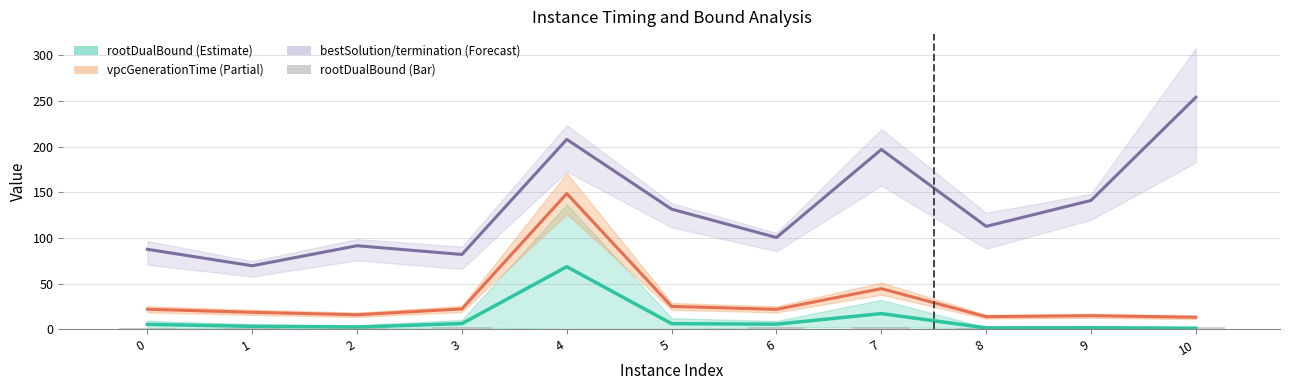

Reading right to left, what are all the values shown in this chart?

rootDualBound (mid): 10=1.4	9=1.9	8=1.7	7=17.4	6=5.8	5=6.4	4=68.6	3=6.4	2=2.7	1=3.4	0=5.6
vpcGenerationTime: 10=13.3	9=15.1	8=14.0	7=44.6	6=22.0	5=25.2	4=148.6	3=22.5	2=16.1	1=18.7	0=22.1
bestSolution/termination (mid): 10=253.9	9=141.1	8=112.8	7=196.8	6=100.5	5=131.5	4=207.9	3=82.0	2=91.6	1=69.7	0=87.7
rootDualBound (bar): 10=2.4	9=1.4	8=1.7	7=2.9	6=2.7	5=0.9	4=0.9	3=2.8	2=1.2	1=1.5	0=2.1